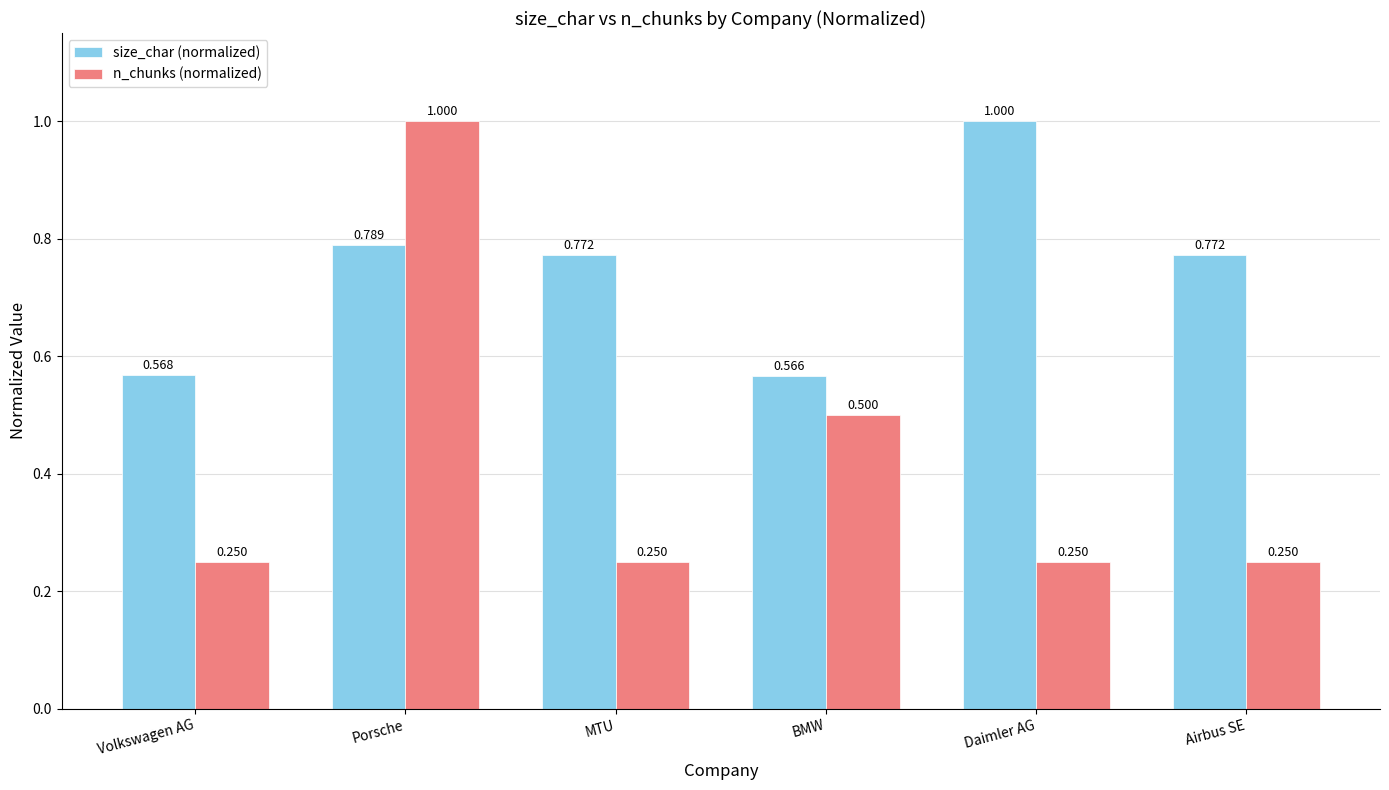

Count the n_chunks (normalized) values in the range 0 to 1.

6